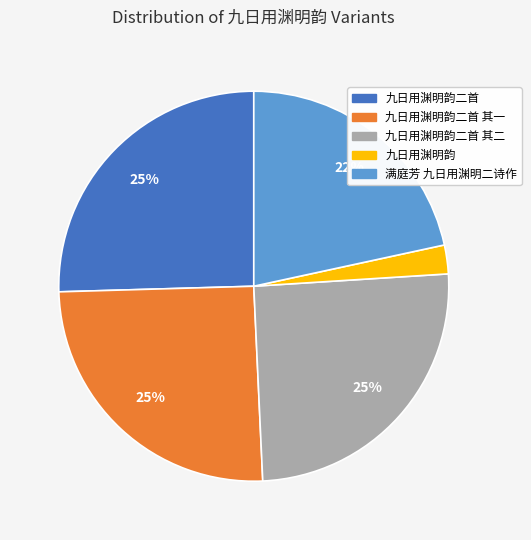

To the nearest percent, what is the average slice percentage?

20%